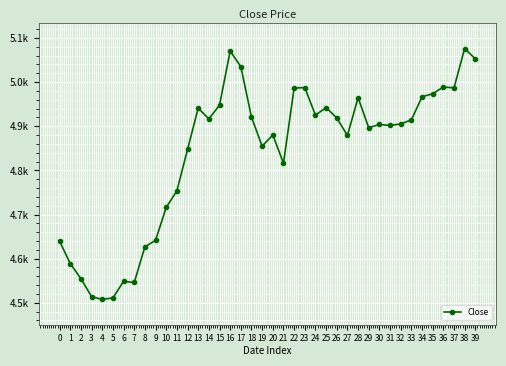

At which label is the value closest to 4791?

21